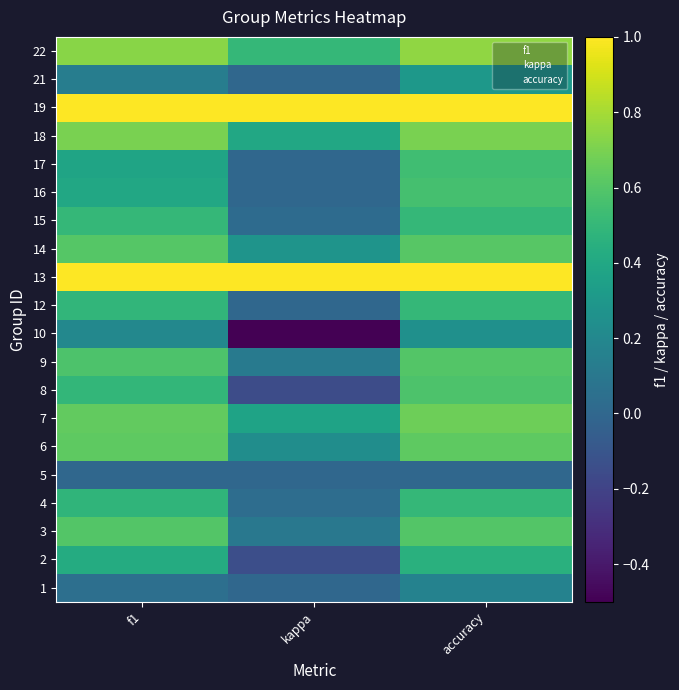

Reading left to right, what are all the values shown in this chart?

1: f1=0.0	kappa=0.0	accuracy=0.2
2: f1=0.4	kappa=-0.1	accuracy=0.5
3: f1=0.6	kappa=0.1	accuracy=0.6
4: f1=0.5	kappa=0.0	accuracy=0.5
5: f1=0.0	kappa=0.0	accuracy=0.0
6: f1=0.6	kappa=0.2	accuracy=0.6
7: f1=0.6	kappa=0.4	accuracy=0.7
8: f1=0.5	kappa=-0.2	accuracy=0.6
9: f1=0.6	kappa=0.1	accuracy=0.6
10: f1=0.2	kappa=-0.5	accuracy=0.2
12: f1=0.5	kappa=0.0	accuracy=0.5
13: f1=1.0	kappa=1.0	accuracy=1.0
14: f1=0.6	kappa=0.3	accuracy=0.6
15: f1=0.5	kappa=0.0	accuracy=0.5
16: f1=0.4	kappa=0.0	accuracy=0.6
17: f1=0.4	kappa=0.0	accuracy=0.5
18: f1=0.7	kappa=0.4	accuracy=0.7
19: f1=1.0	kappa=1.0	accuracy=1.0
21: f1=0.1	kappa=0.0	accuracy=0.3
22: f1=0.7	kappa=0.5	accuracy=0.8